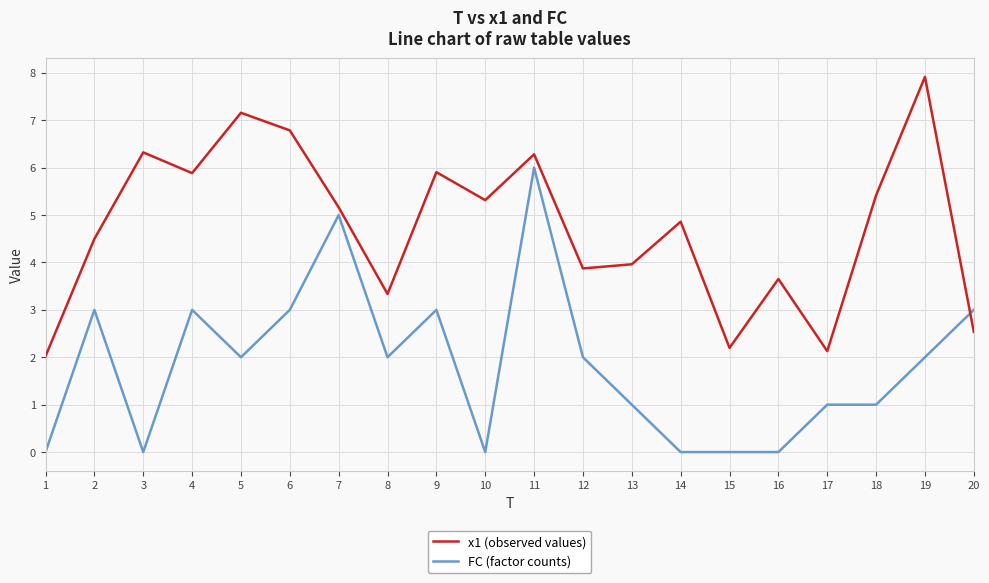

How many times do FC (factor counts) and x1 (observed values) cross each other?

1